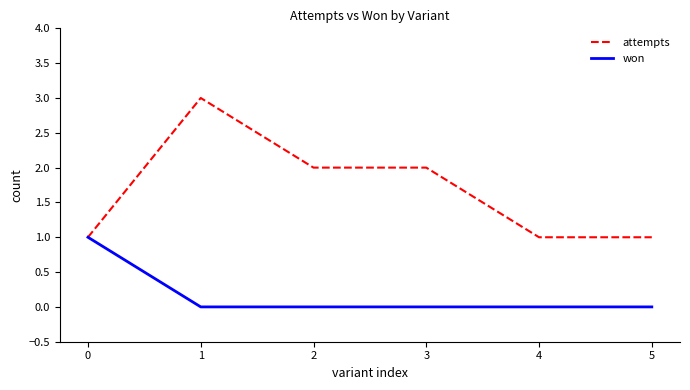

Rank the series by their maximum value, from highest to lowest.

attempts, won